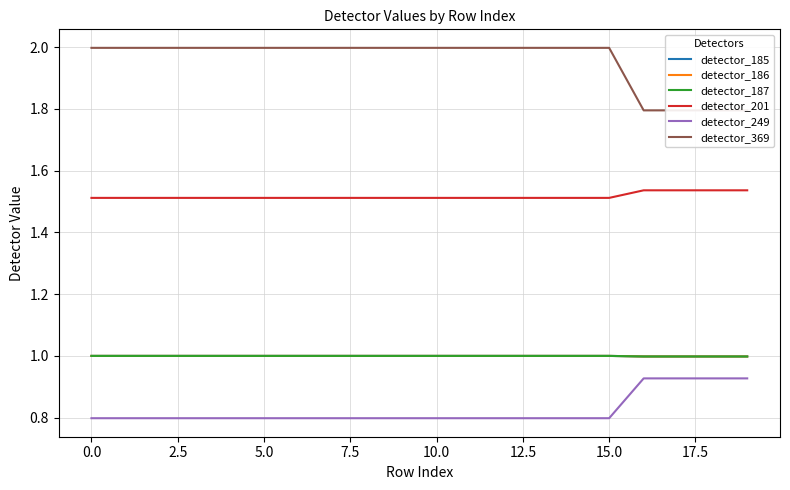

Which series has the largest total across all categories?

detector_369